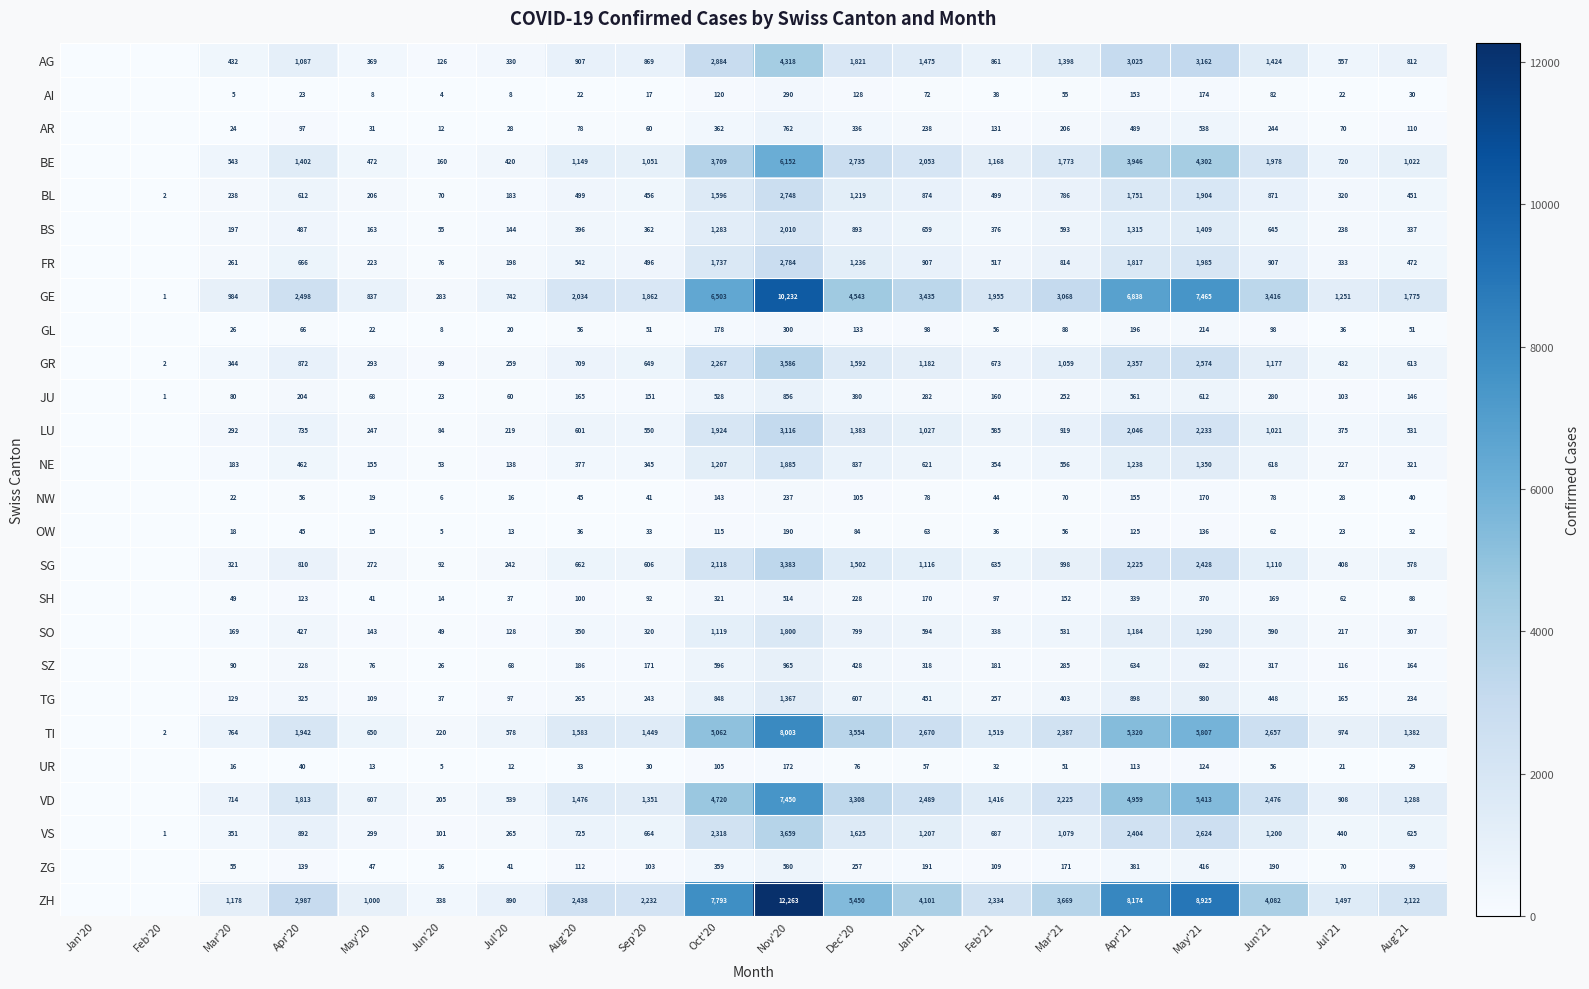

What is the difference between the highest and lowest values at Dec'20?

5374